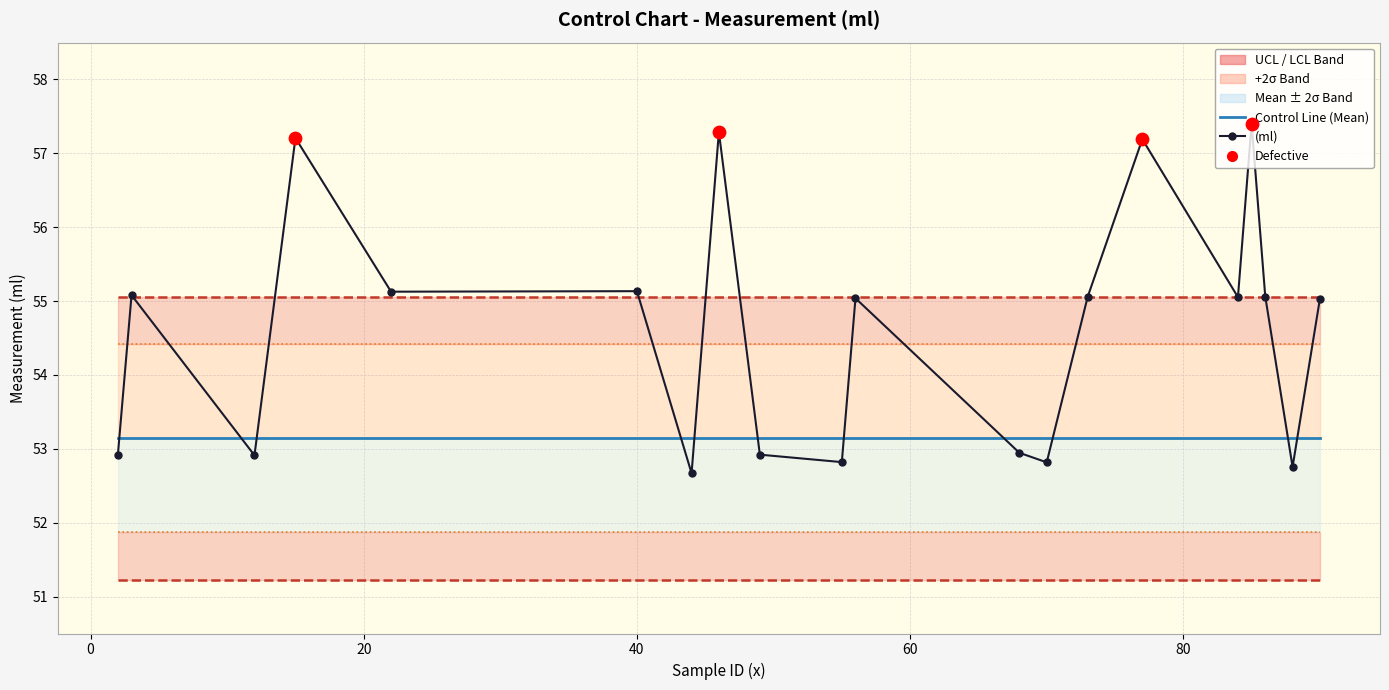

Which series reaches the minimum Y coordinate?

LCL